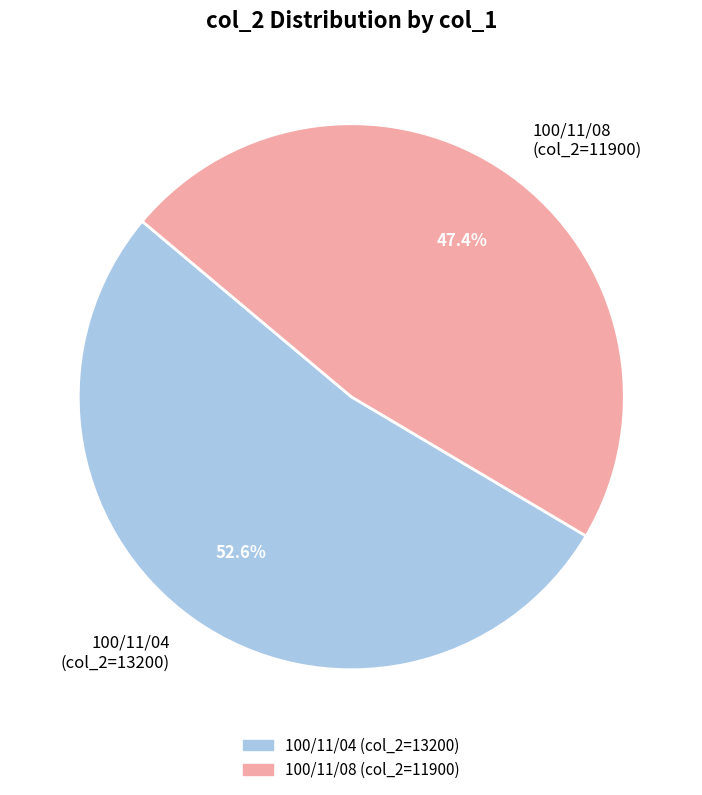

To the nearest percent, what is the difference between the largest and smallest slice percentages?

5%